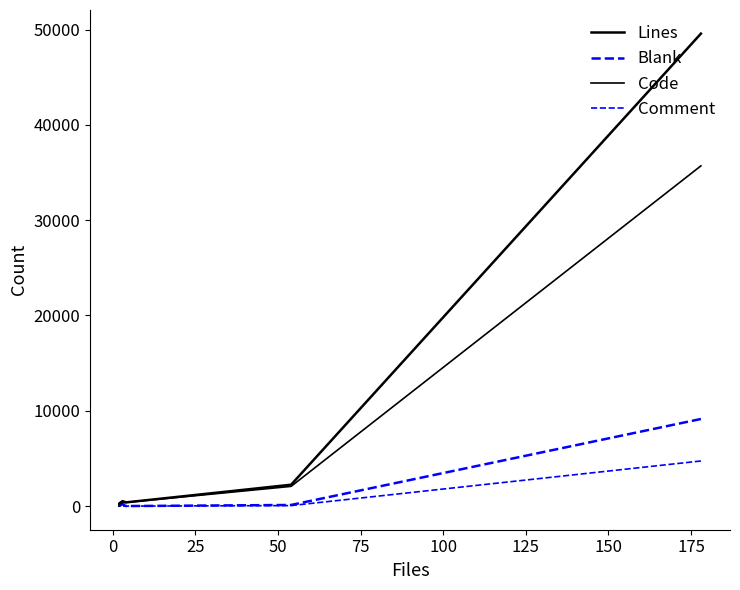

How many lines are shown in the chart?

4